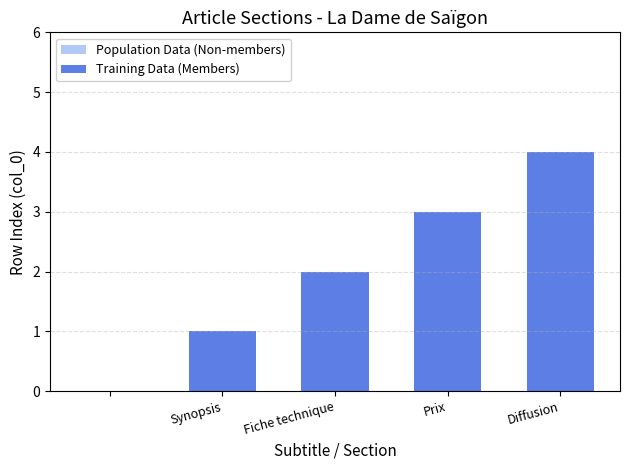

What is the greatest value displayed?

4